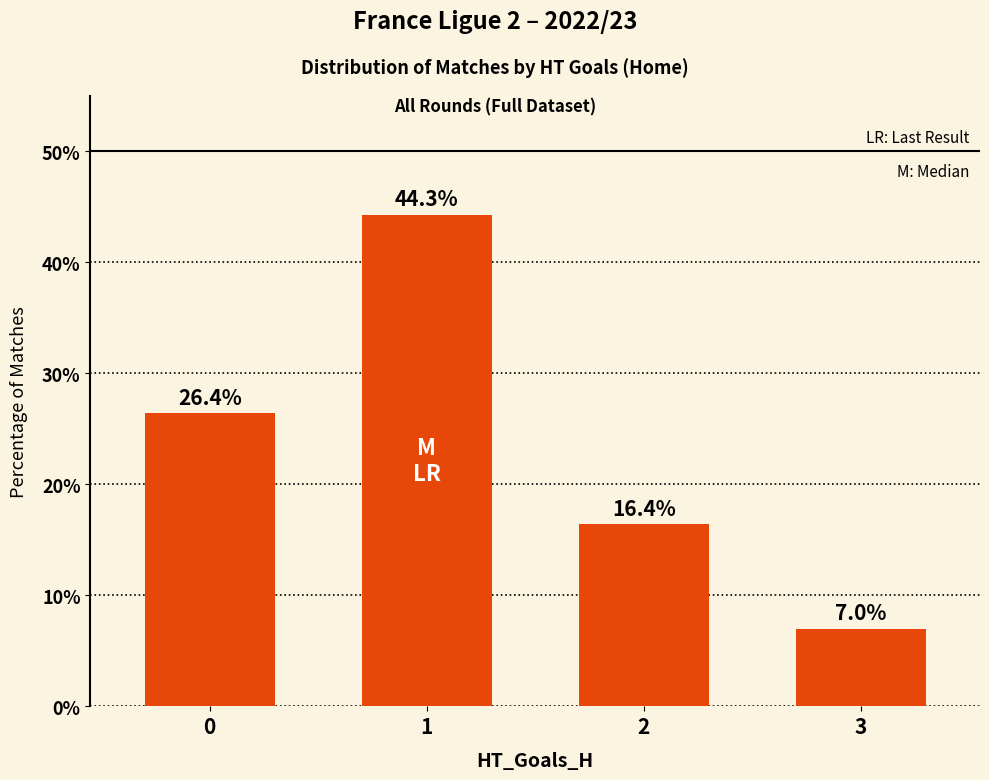

Reading right to left, extract all data points from this chart.

7.0	16.4	44.3	26.4